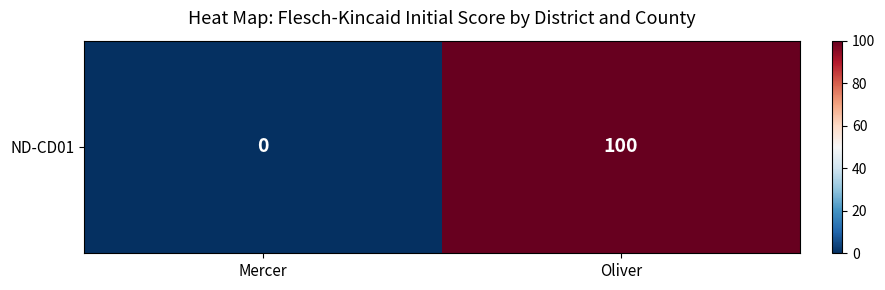

Reading left to right, extract all data points from this chart.

0	100